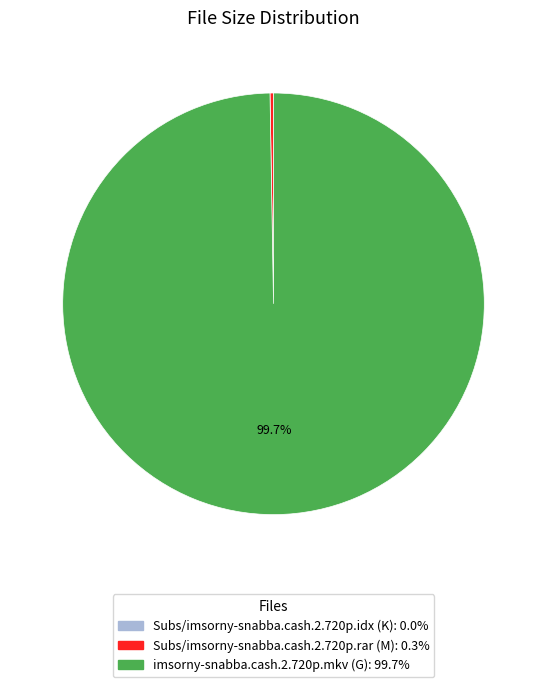

To the nearest percent, what is the difference between the largest and smallest slice percentages?

100%